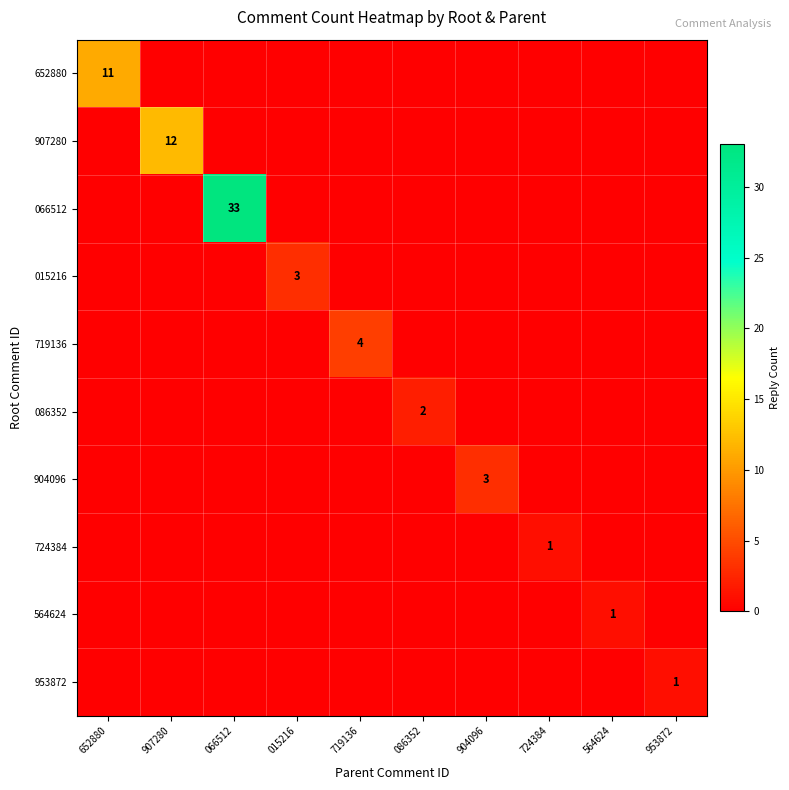

Is it true that 907280 equals 12 at 907280?

True